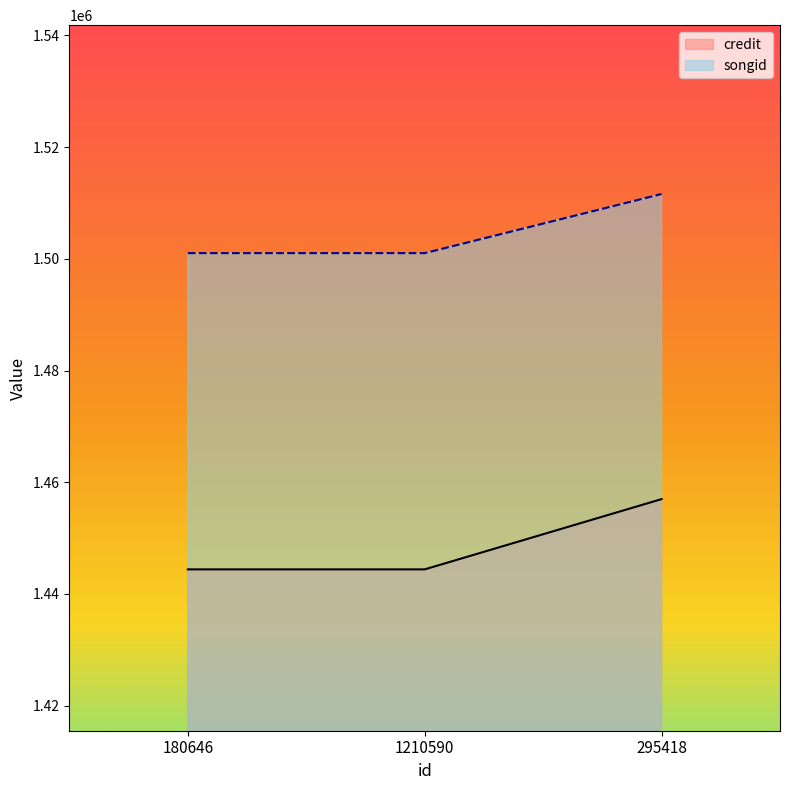

Reading left to right, transcribe all the data shown in this chart.

credit: 180646=1444399	1210590=1444399	295418=1456979
songid: 180646=1501023	1210590=1501023	295418=1511604